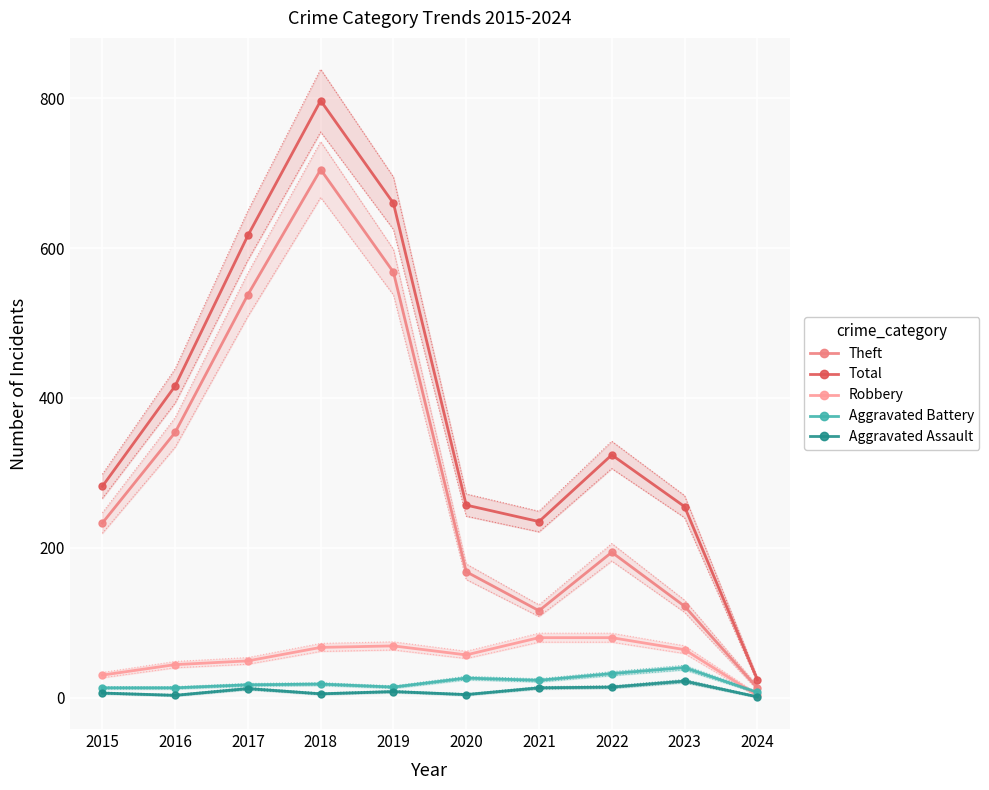

The Robbery series shows 49 at 2017. True or false?

True